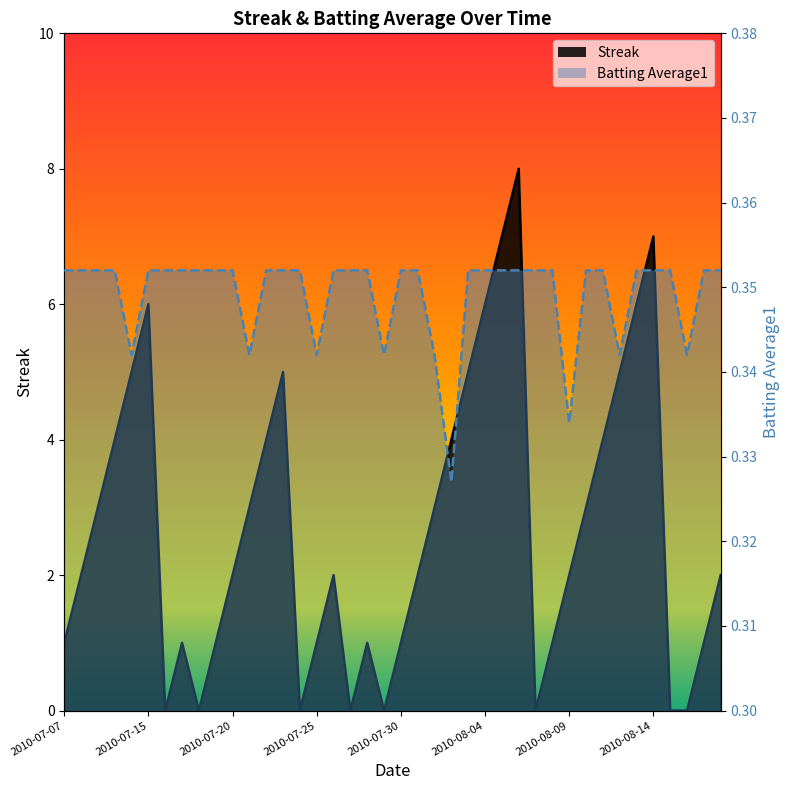

Does the chart display data point markers on the line(s)?

No